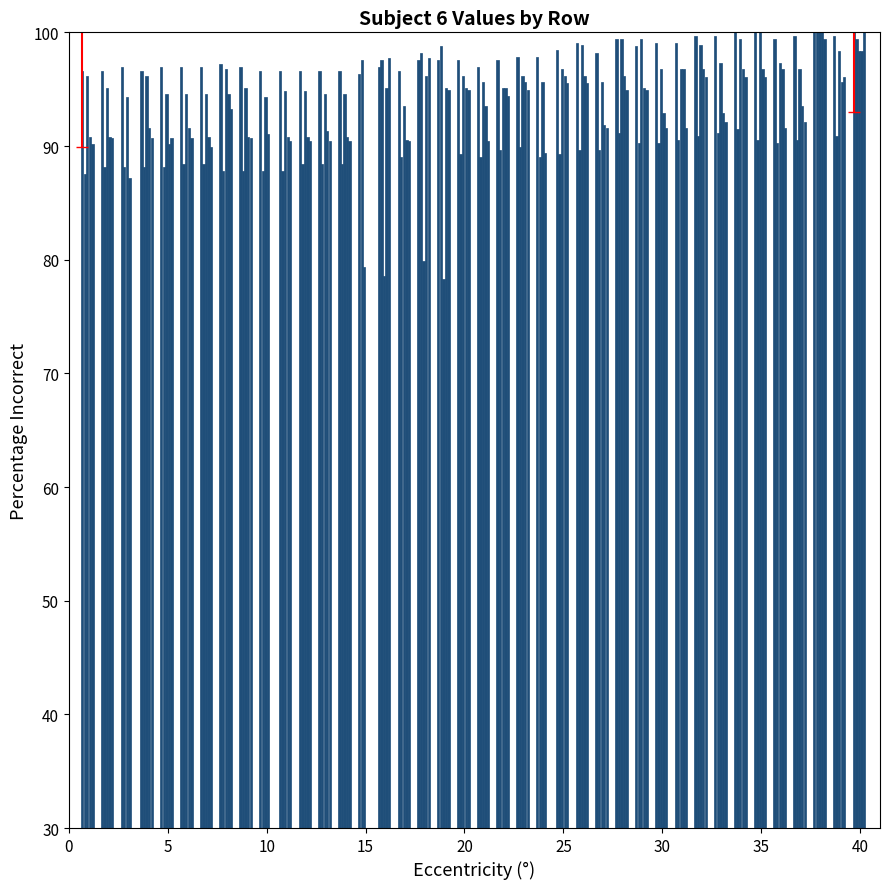

How many bars are there in each group?

5